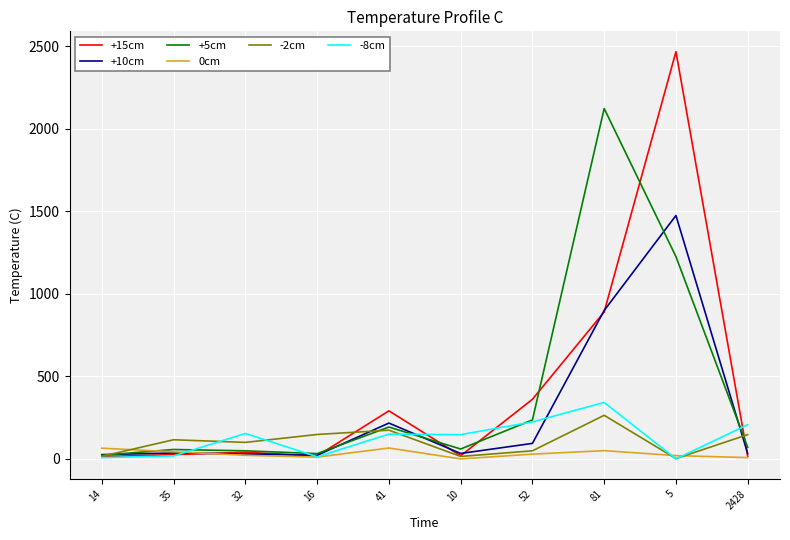

Which series has the largest range (max minus min)?

+15cm